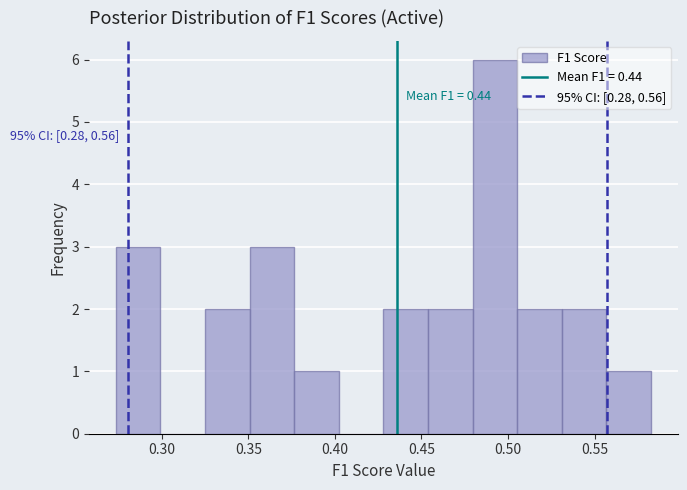

Which range on the x-axis has the tallest bar?

0.480 to 0.505